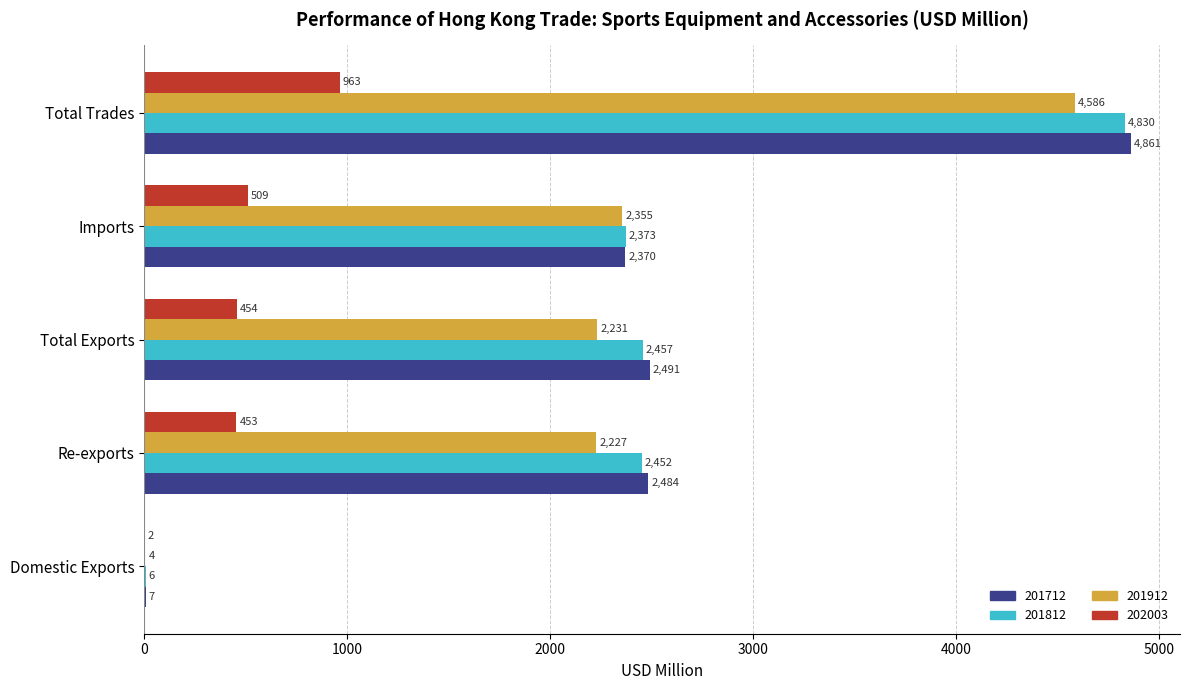

True or false: 201912 has a value of 2226.8 at Re-exports.

True